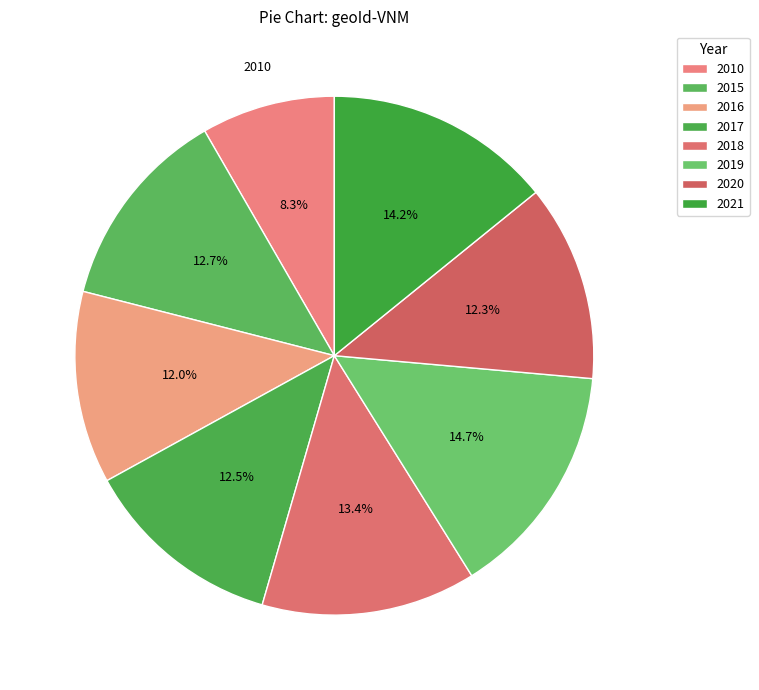

How many slices are in this pie chart?

8